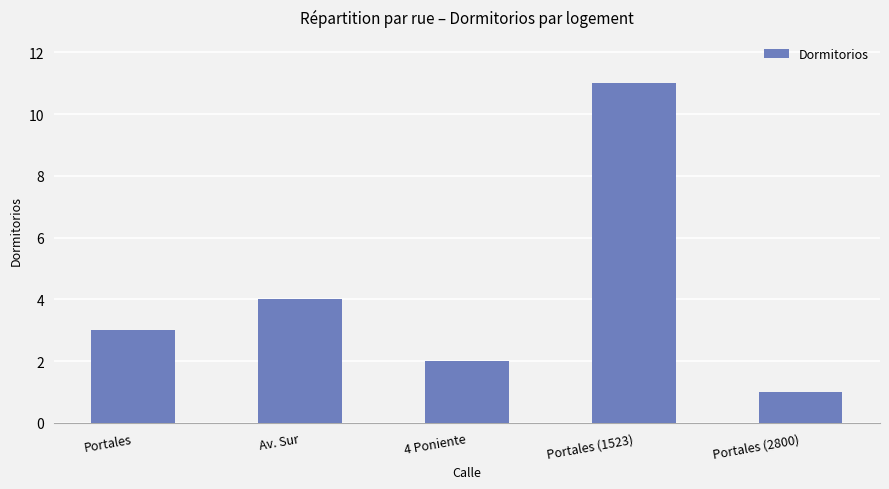

Approximately how many times larger is the value at Av. Sur compared to 4 Poniente?

2.0